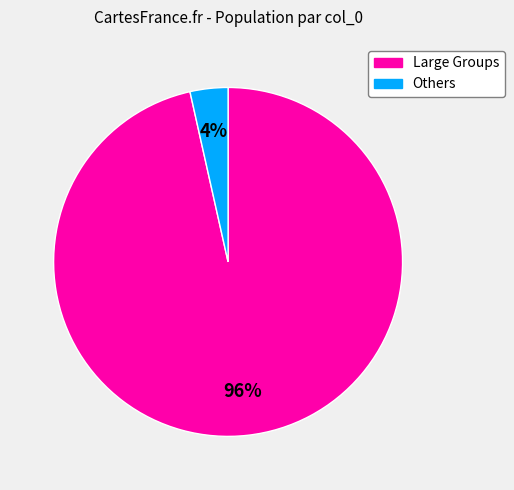

Is there a majority slice in this chart?

Yes